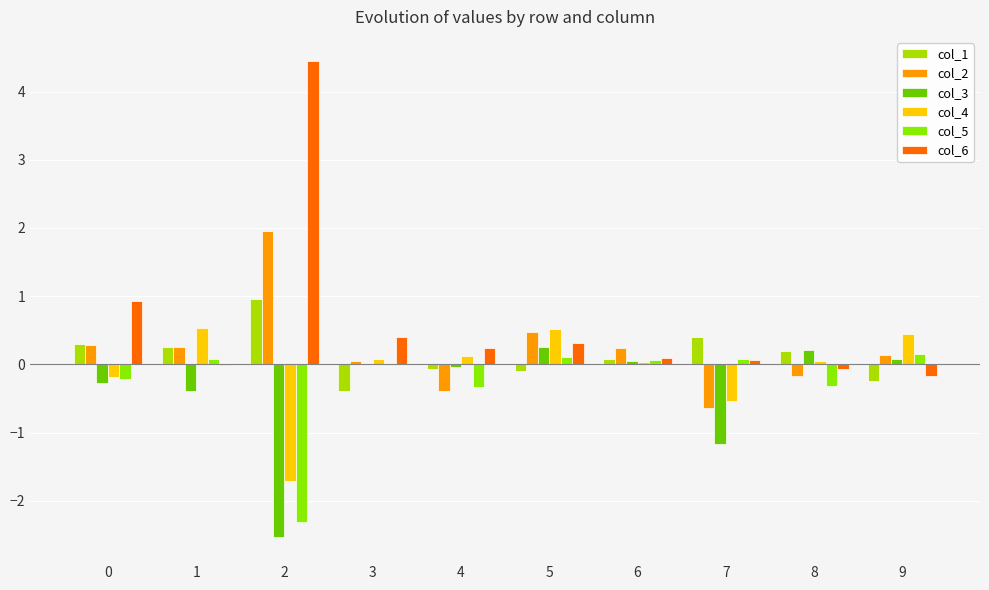

The col_3 series shows 0.3 at 5. True or false?

True